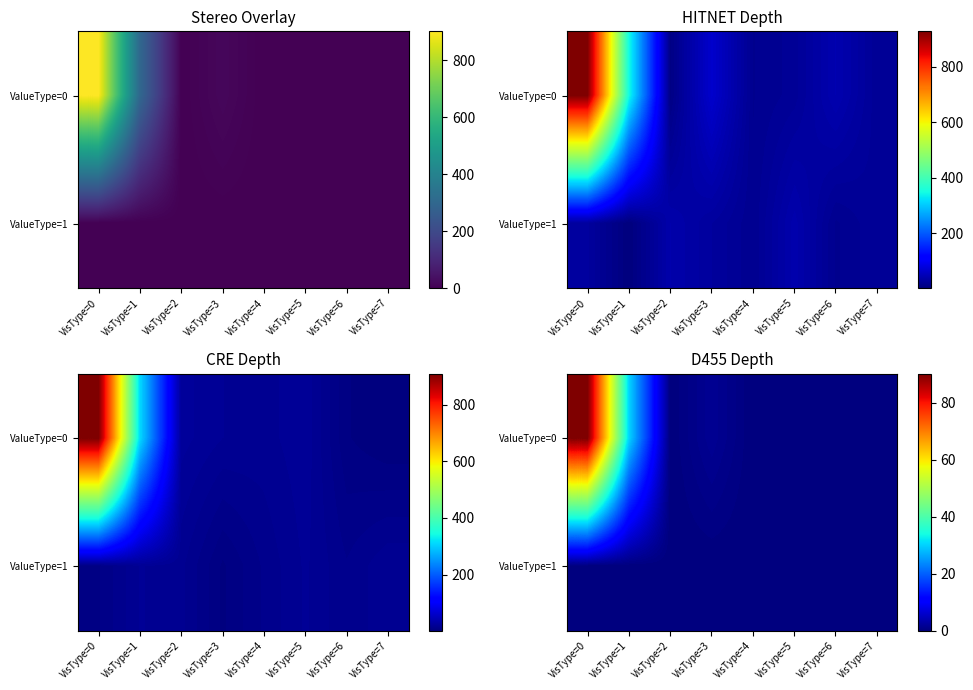

Which series changed the most between VisType=0 and VisType=4?

ValueType=0